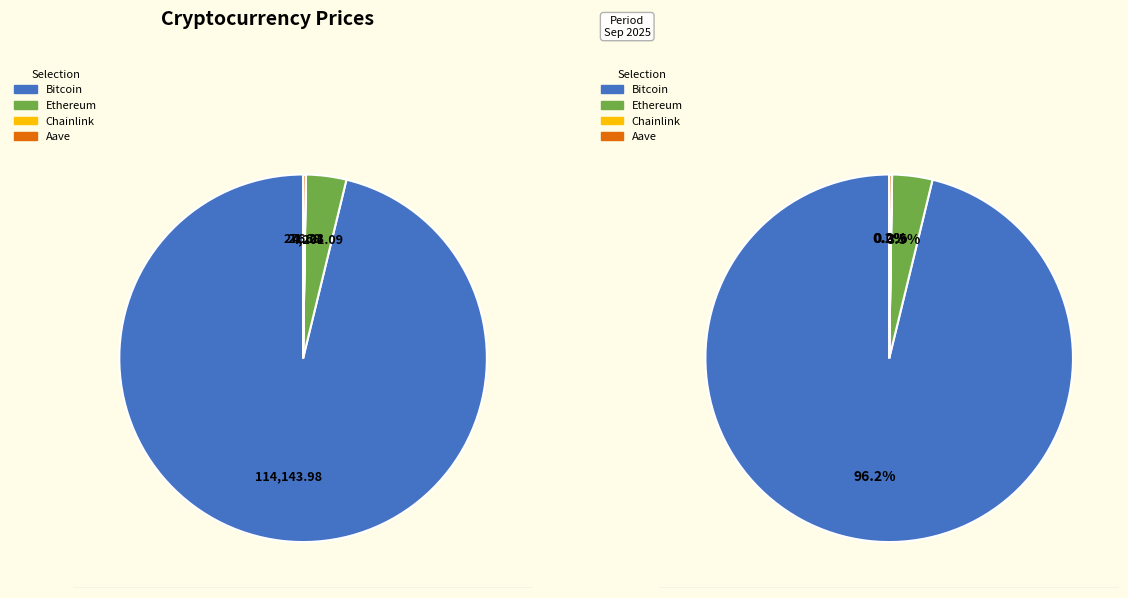

Count the number of slices in the pie.

4